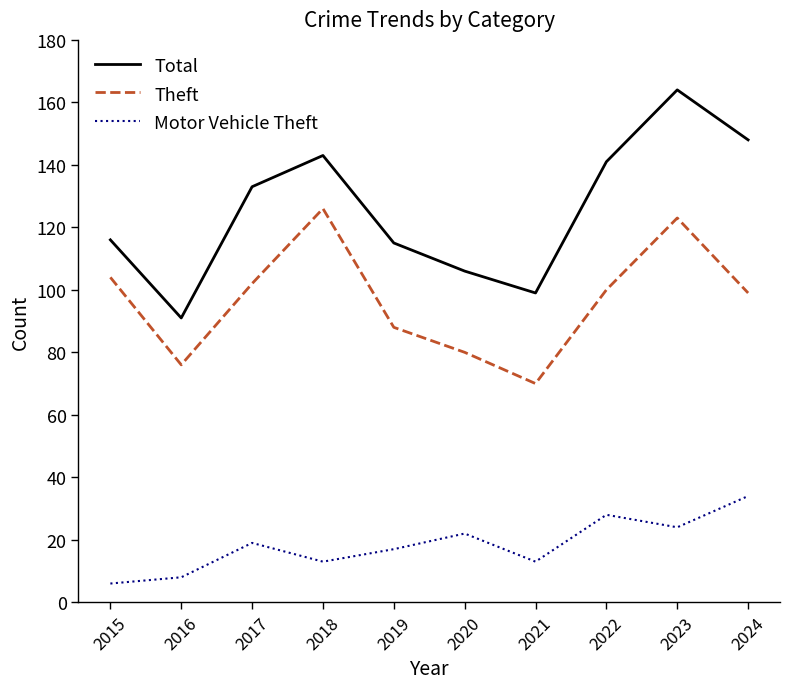

Rank the series by their average value, from lowest to highest.

Motor Vehicle Theft, Theft, Total